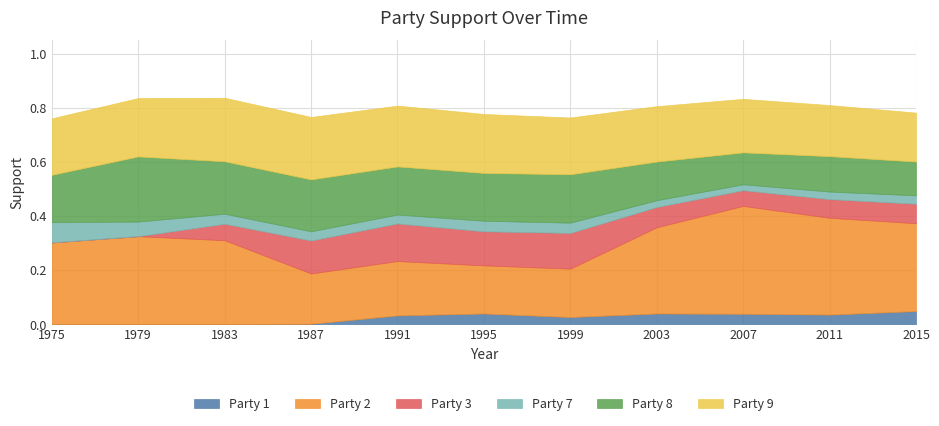

Which category has the highest value across all series?

2007